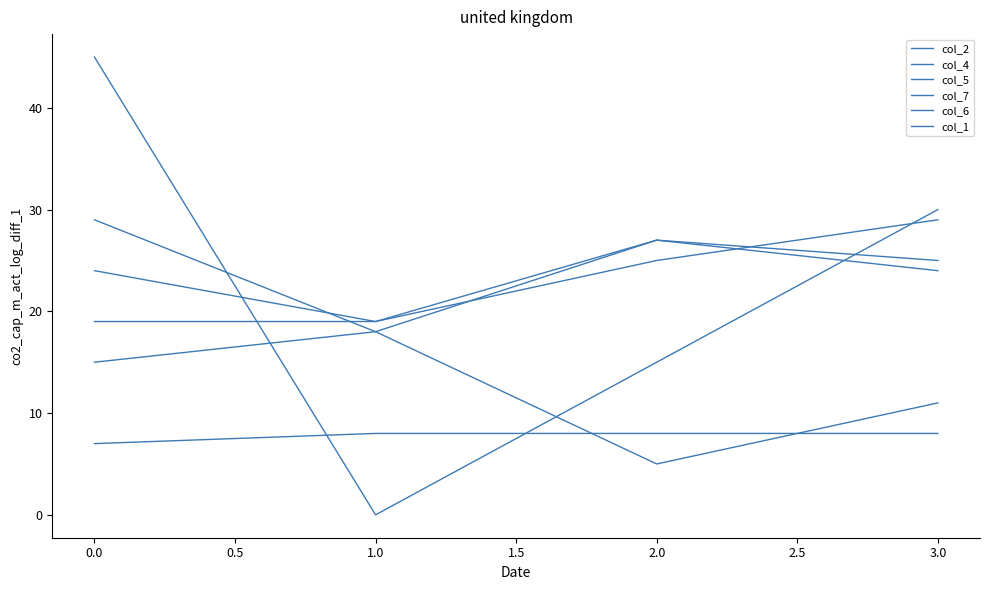

Does the chart have visible grid lines?

No